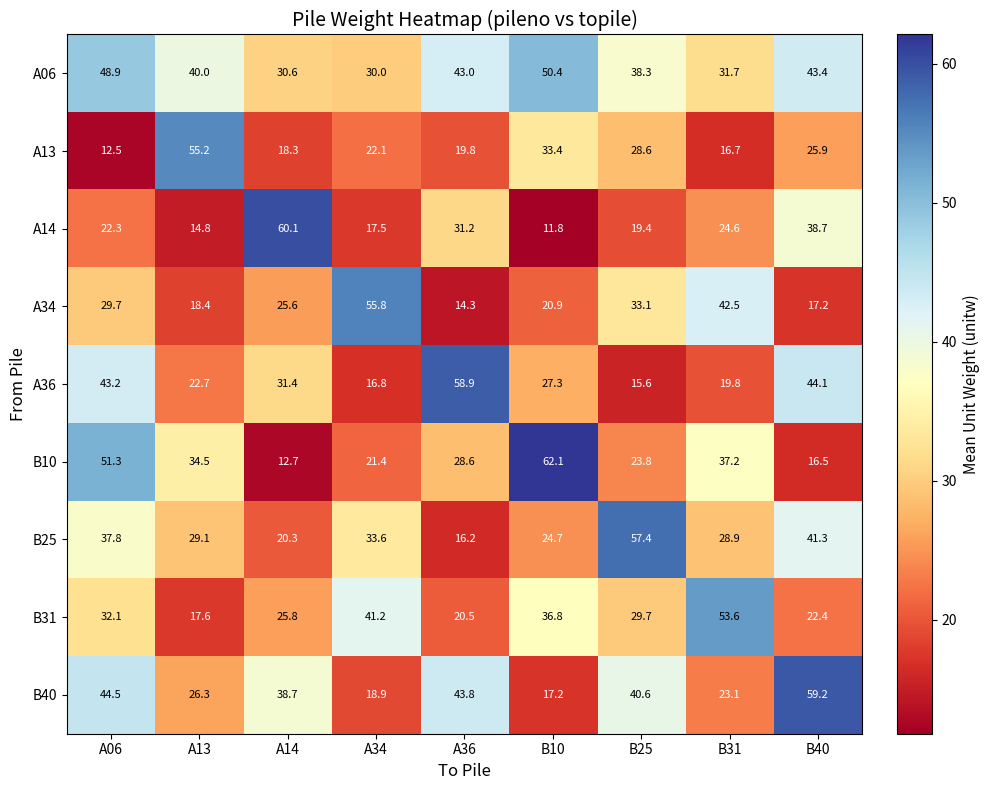

The A34 series shows 55.8 at A34. True or false?

True